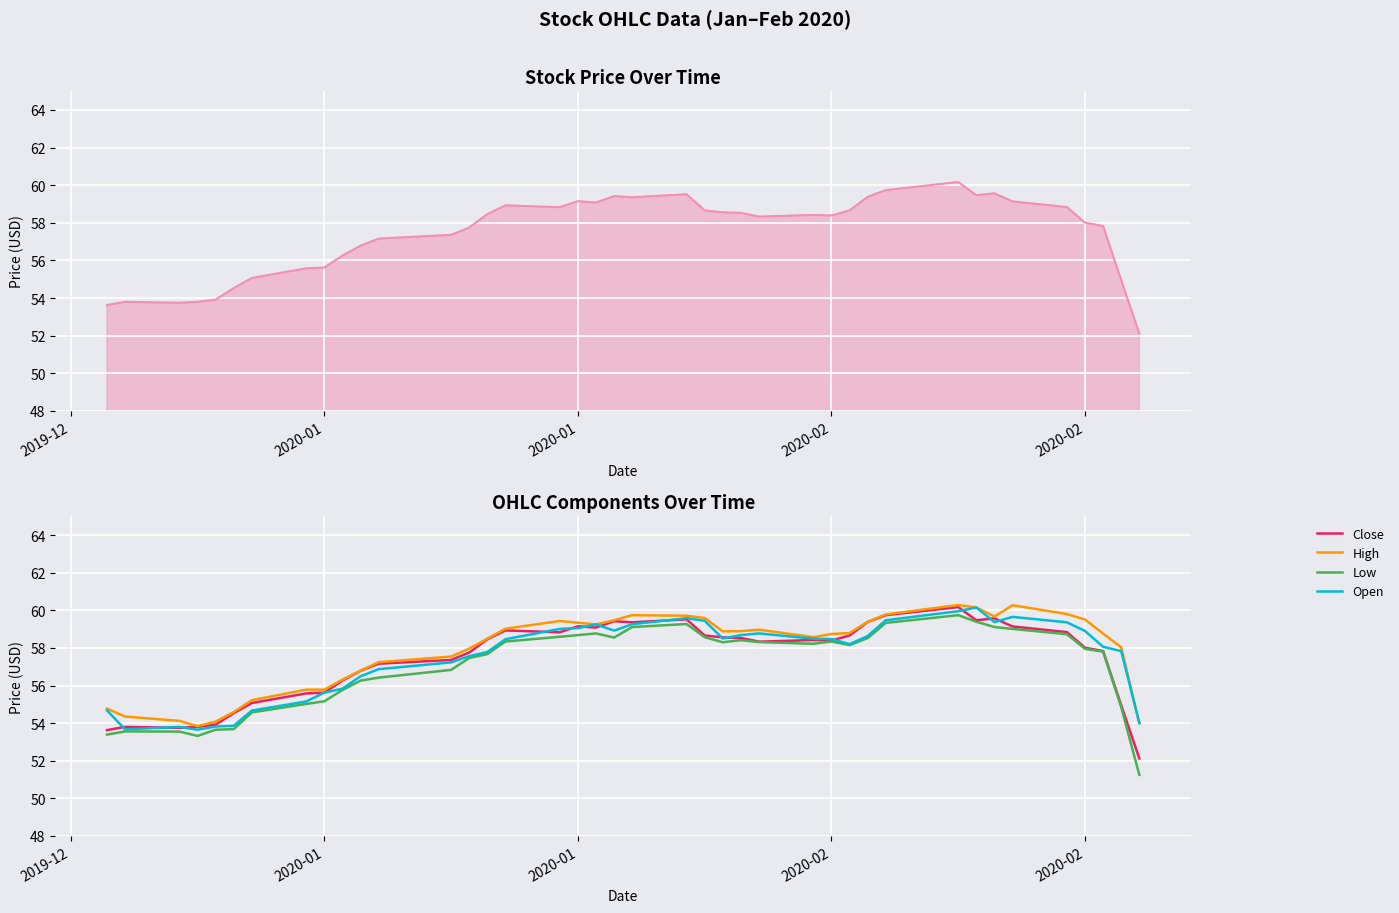

What are all the series names shown in the legend?

Close, High, Low, Open